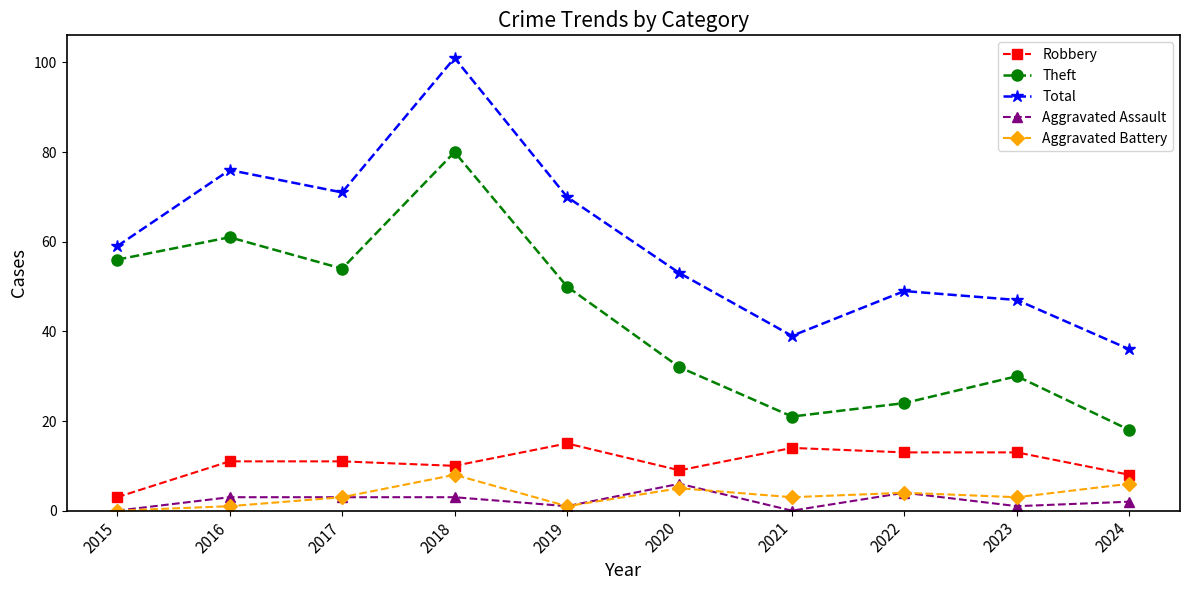

What are all the series names shown in the legend?

Robbery, Theft, Total, Aggravated Assault, Aggravated Battery